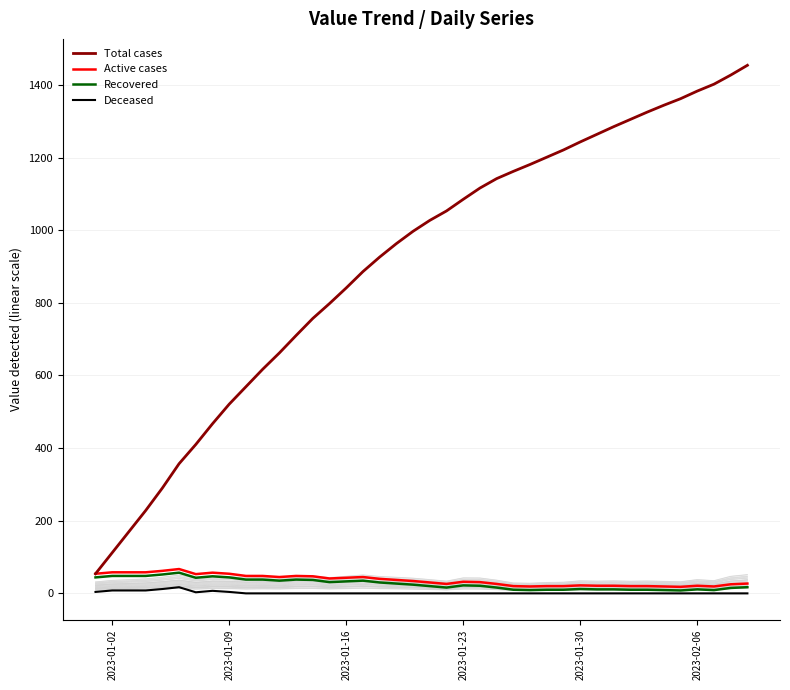

What is the highest value of the Recovered series?

57